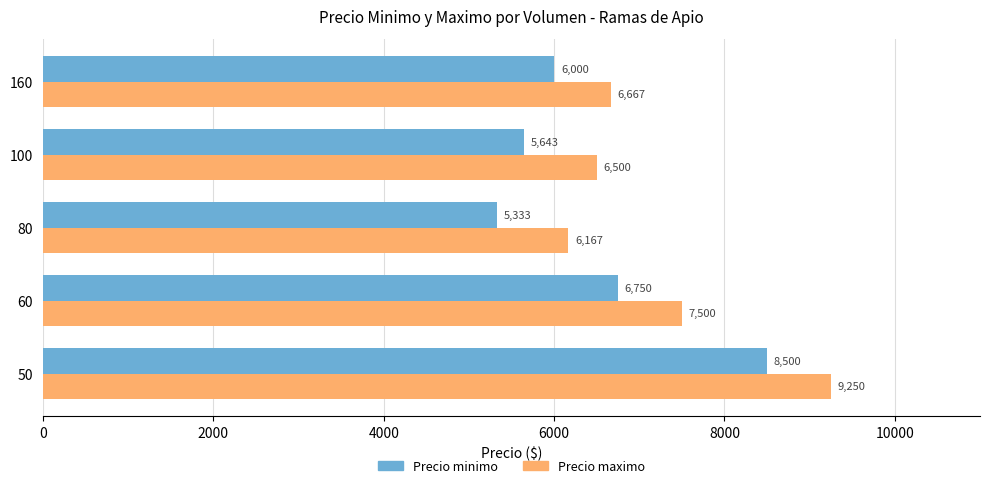

What is the difference between the maximum and second lowest values in the Precio minimo series?

2857